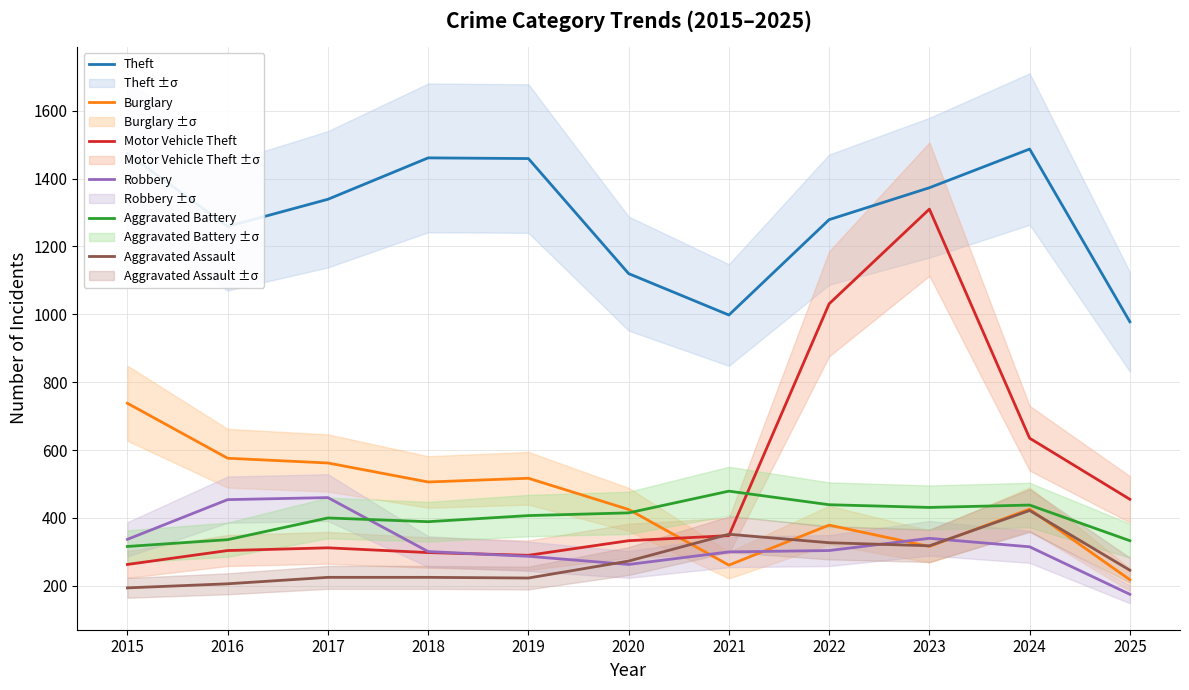

True or false: Burglary has more than 2 points higher than both neighbors.

True